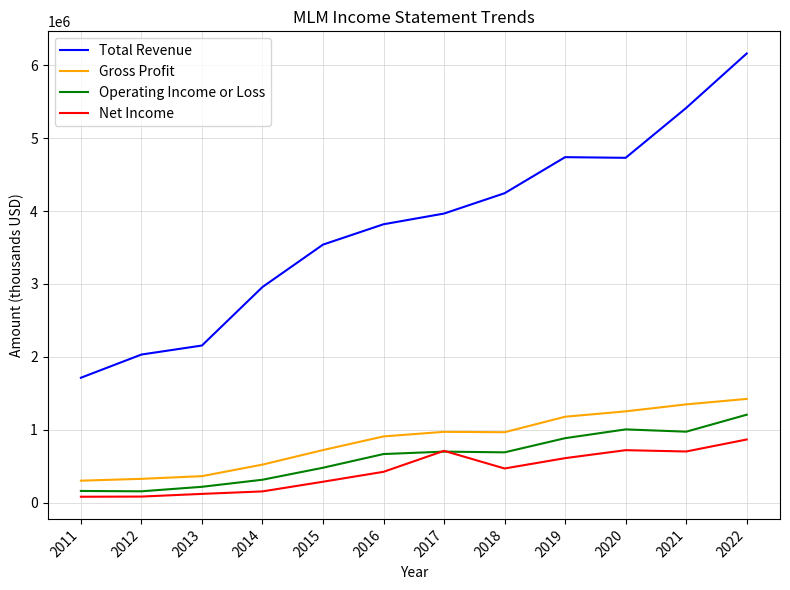

True or false: Total Revenue and Operating Income or Loss intersect in this chart.

False